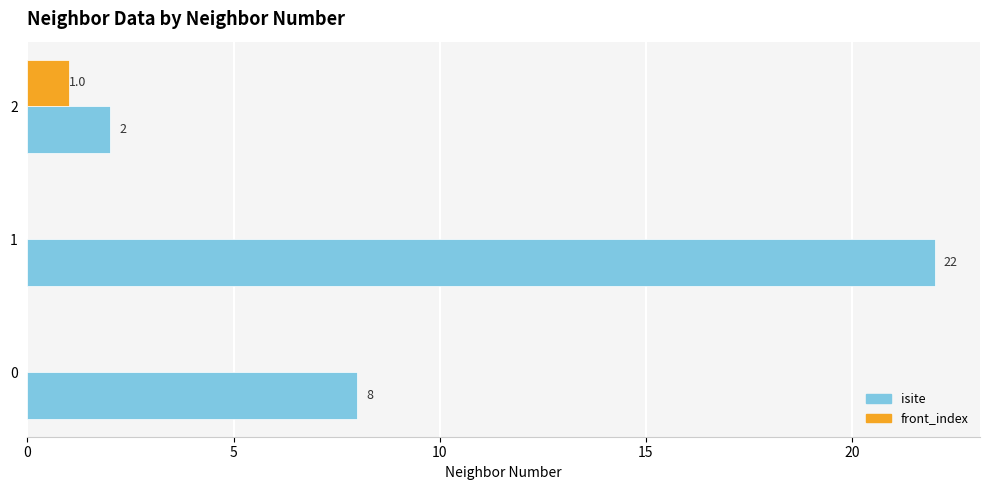

How many values in front_index are above zero?

1